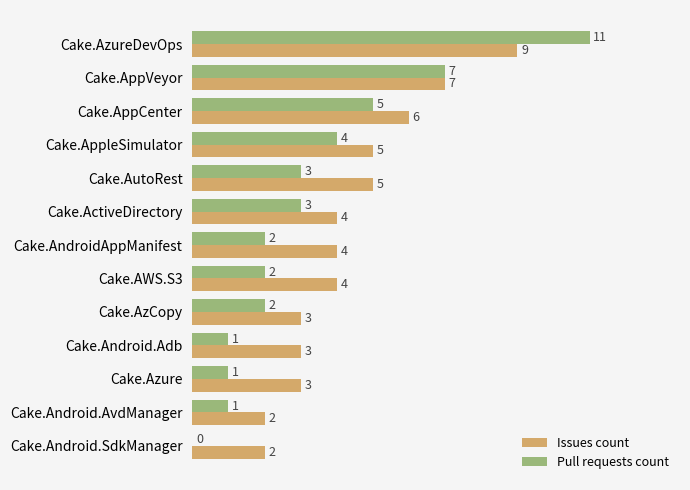

What are all the series names shown in the legend?

Issues count, Pull requests count